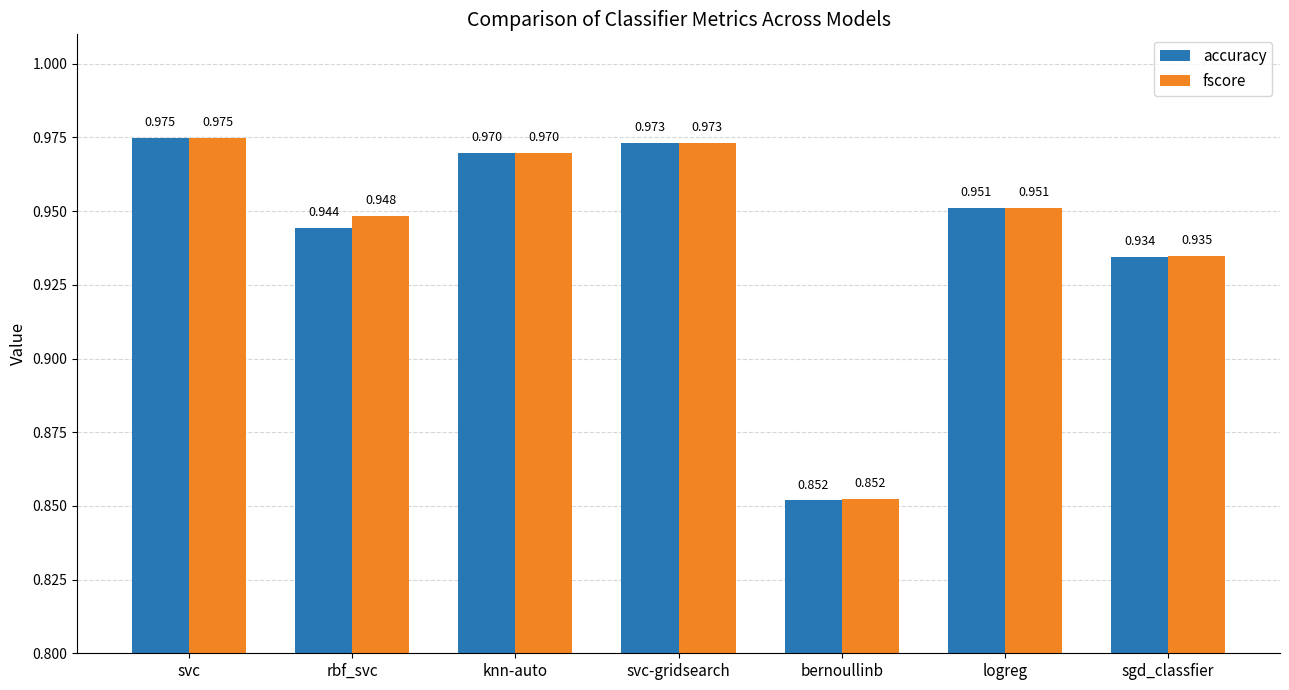

Where is fscore nearest to the value 0?

bernoullinb